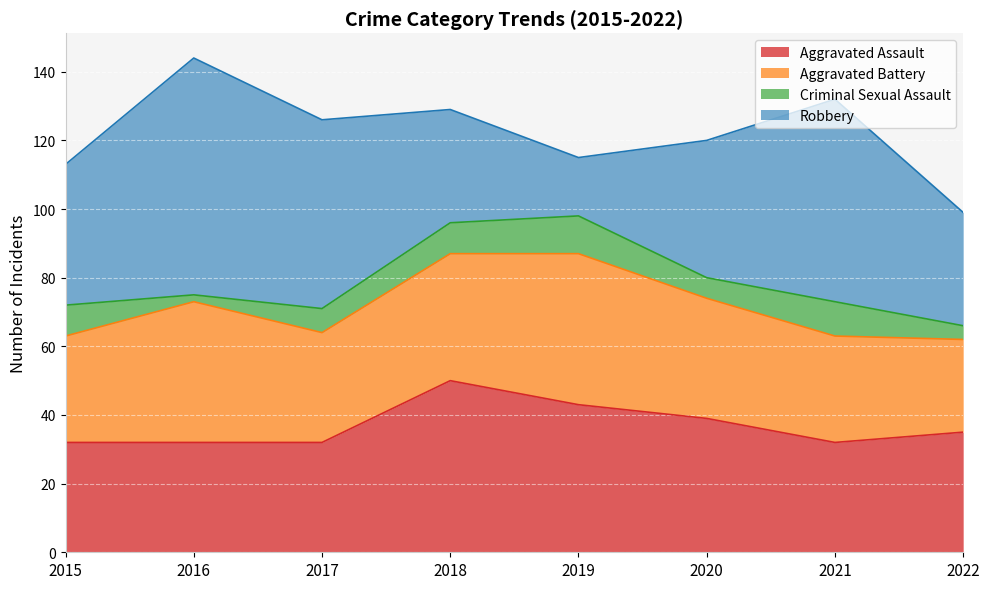

What is the value of the Robbery point at the 2nd from the left?

69